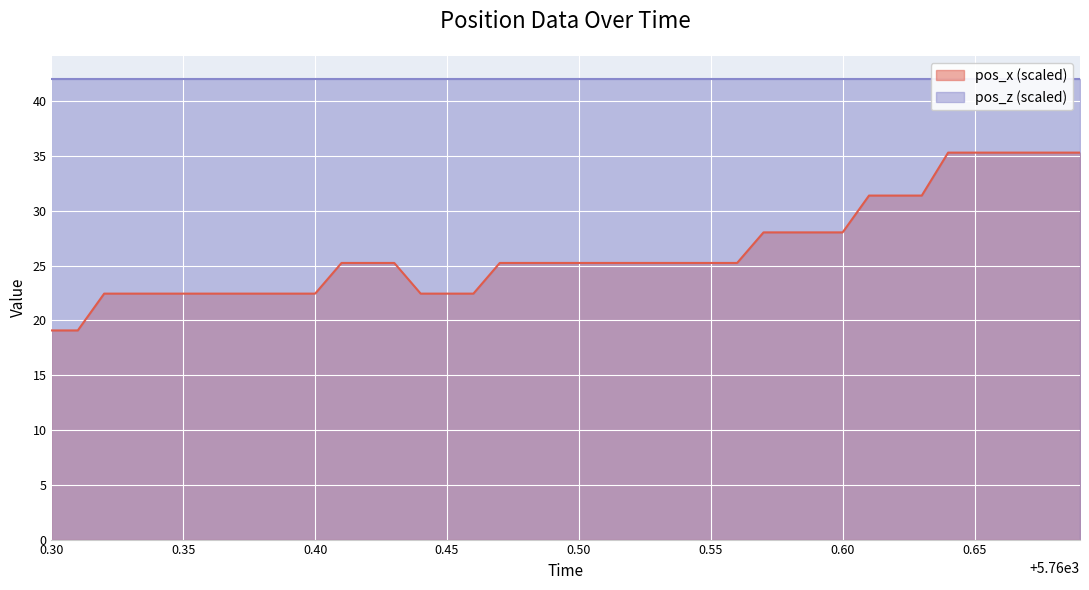

Rank the categories by value from lowest to highest.

5760.3, 5760.31, 5760.32, 5760.33, 5760.34, 5760.35, 5760.36, 5760.37, 5760.38, 5760.39, 5760.4, 5760.44, 5760.45, 5760.46, 5760.41, 5760.42, 5760.43, 5760.47, 5760.48, 5760.49, 5760.5, 5760.51, 5760.52, 5760.53, 5760.54, 5760.55, 5760.56, 5760.57, 5760.58, 5760.59, 5760.6, 5760.61, 5760.62, 5760.63, 5760.64, 5760.65, 5760.66, 5760.67, 5760.68, 5760.69